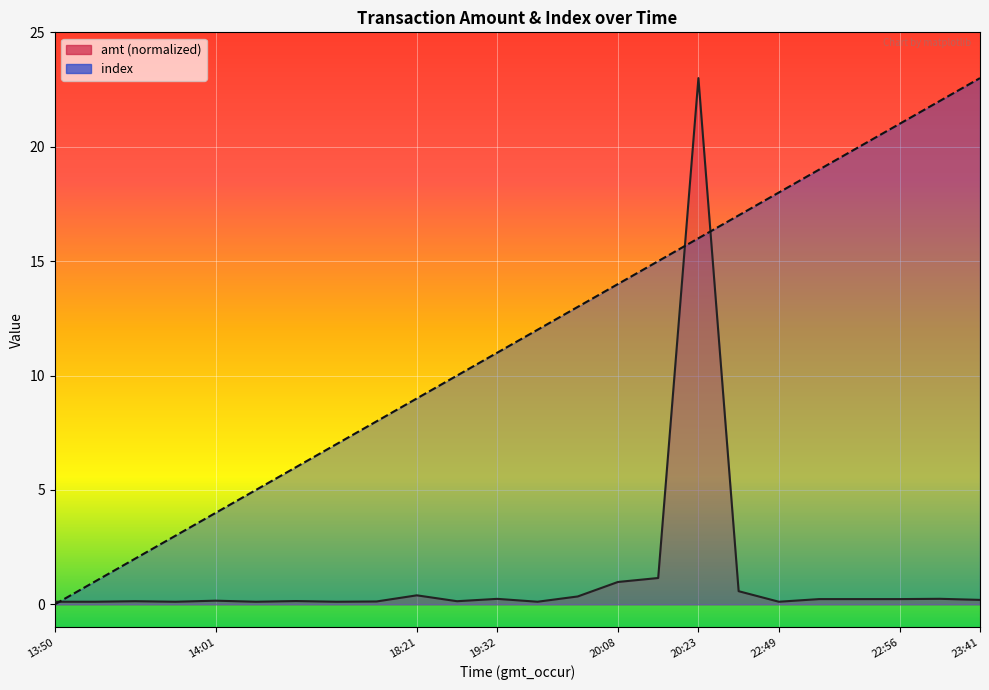

How many distinct data groups are displayed?

2